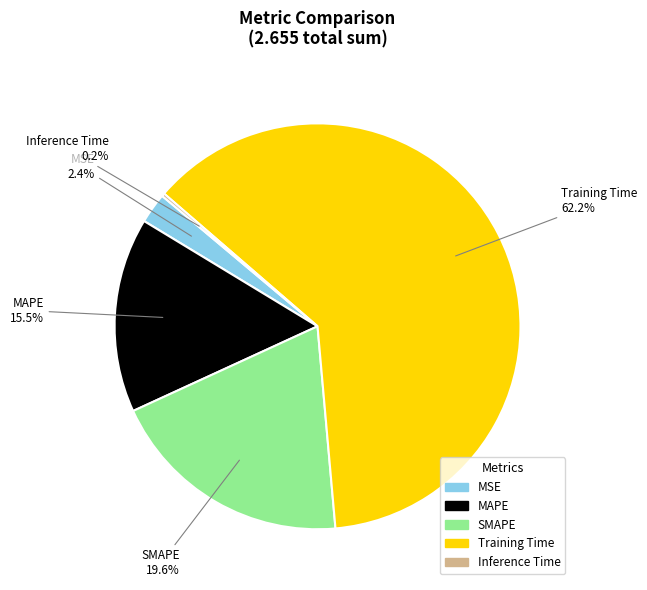

Which category has the biggest portion of the pie?

Training Time